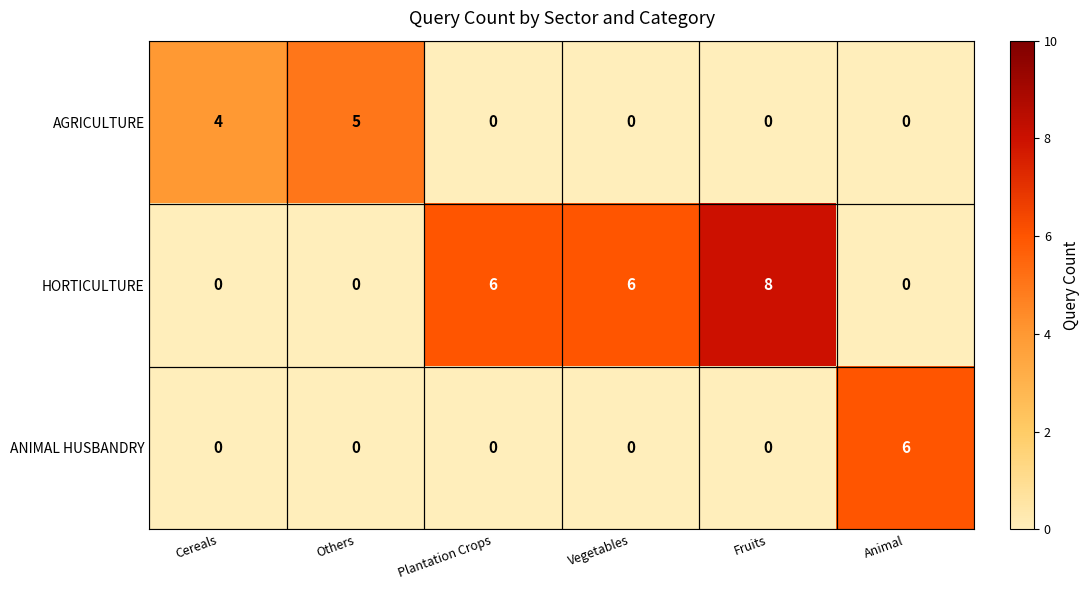

List the series in order of their peak value, highest first.

HORTICULTURE, ANIMAL HUSBANDRY, AGRICULTURE